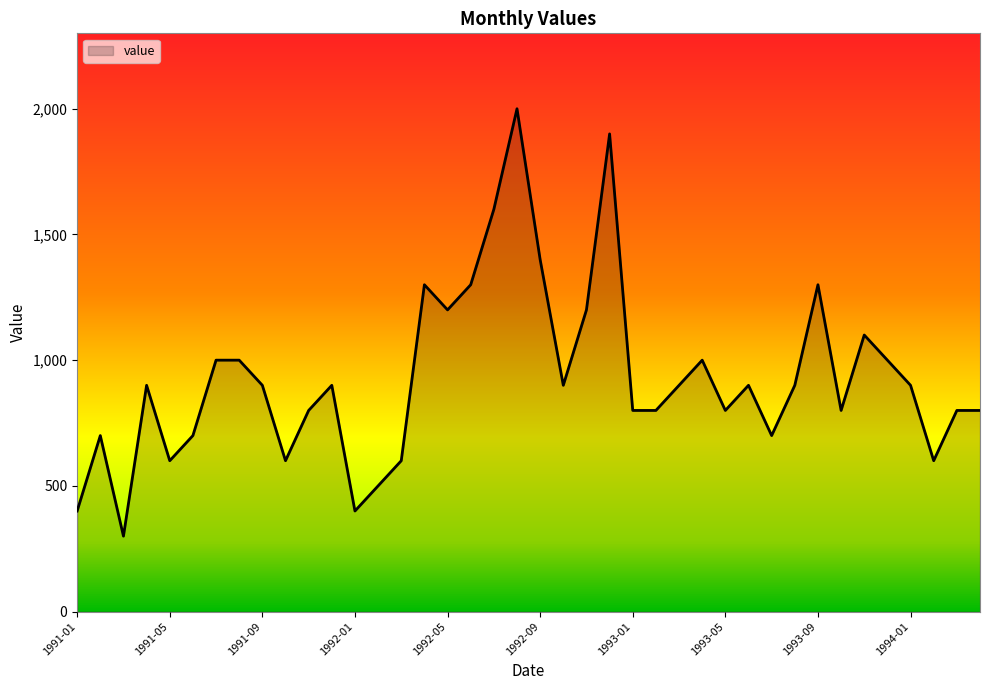

What is the greatest value displayed?

2000